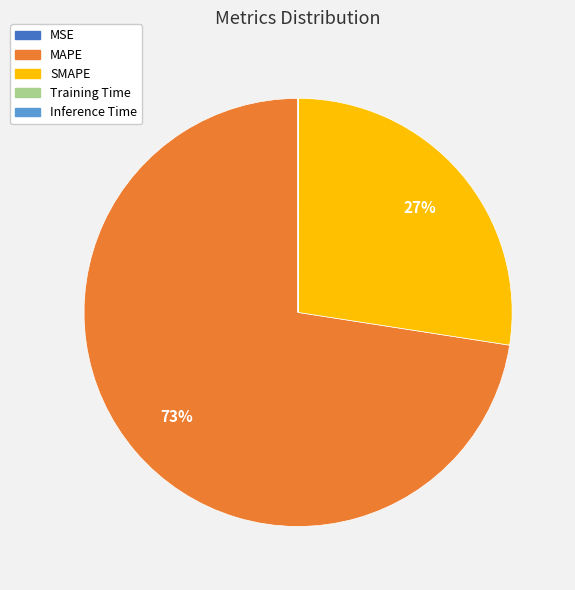

Which slice is the largest?

MAPE